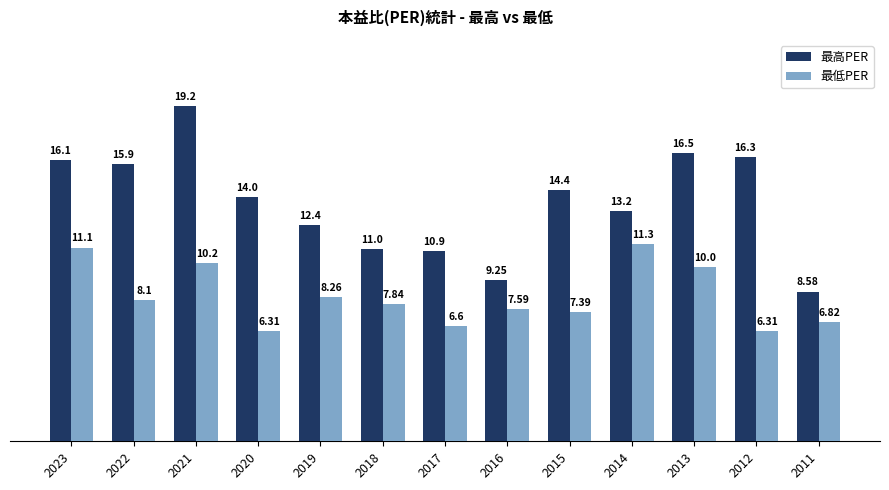

What is the difference between the second highest and minimum values in the 最高PER series?

7.9